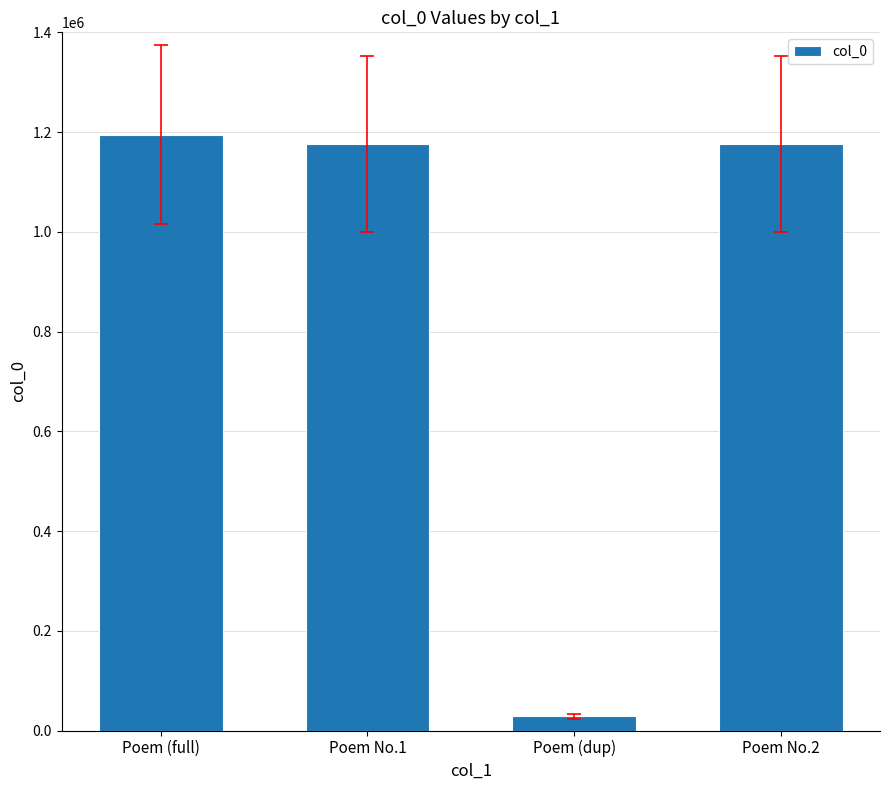

What is the greatest value displayed?

1194850